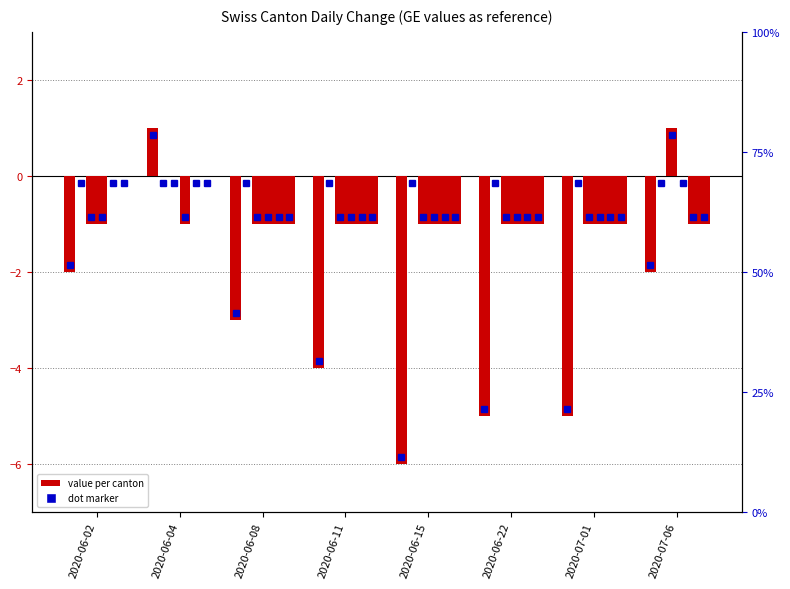

Reading right to left, what are all the values shown in this chart?

CH: -2	-5	-5	-6	-4	-3	1	-2
VS: 0	0	0	0	0	0	0	0
ZH: 1	-1	-1	-1	-1	-1	0	-1
BE: 0	-1	-1	-1	-1	-1	-1	-1
GR: -1	-1	-1	-1	-1	-1	0	0
TI: -1	-1	-1	-1	-1	-1	0	0